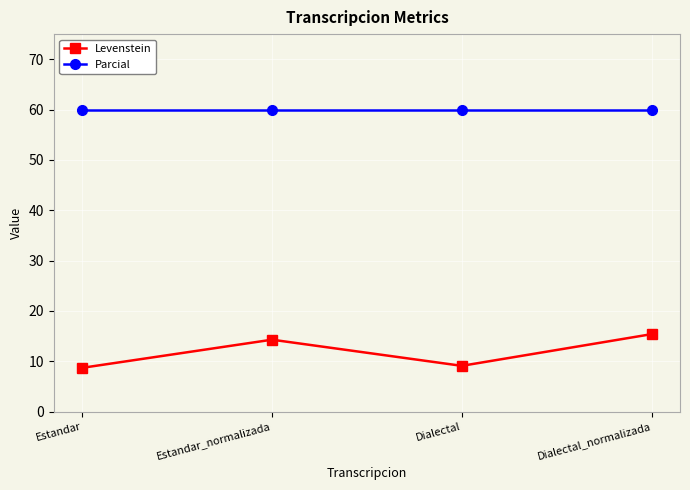

What is the maximum value for Levenstein?

15.4